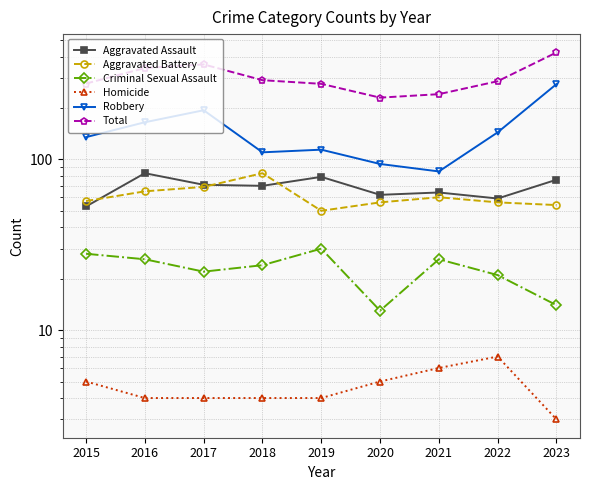

List the series in order of their peak value, lowest first.

Homicide, Criminal Sexual Assault, Aggravated Assault, Aggravated Battery, Robbery, Total